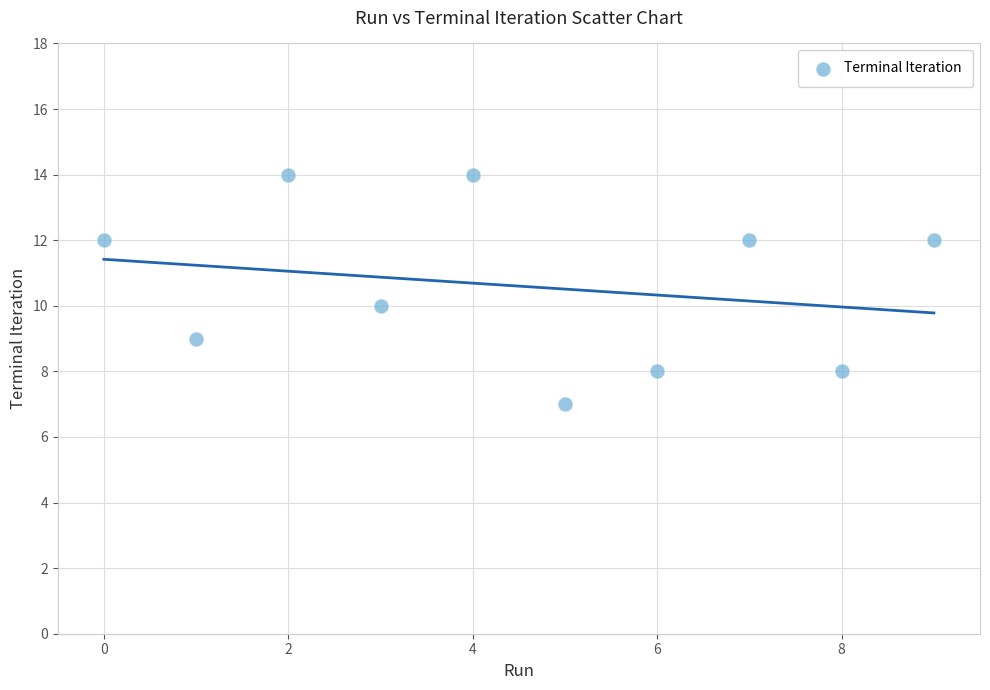

What is the range of Y values (max minus min)?

7